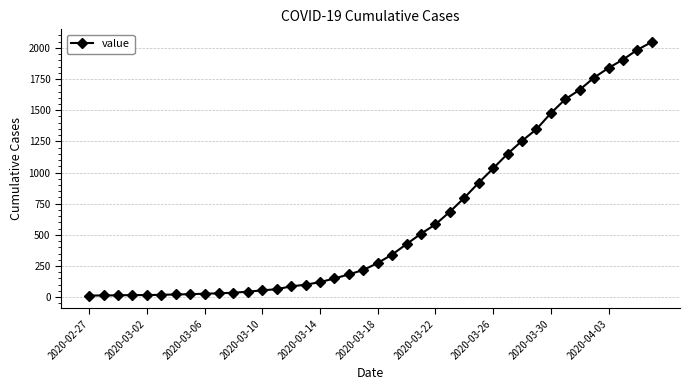

What is the maximum value shown in the chart?

2047